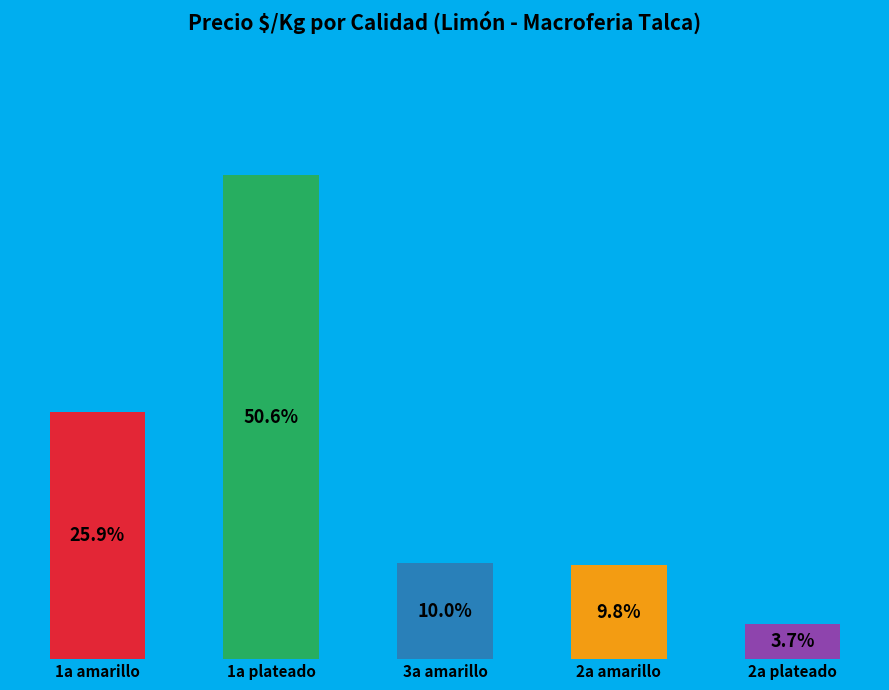

Which has a higher value, 1a plateado or 3a amarillo?

1a plateado